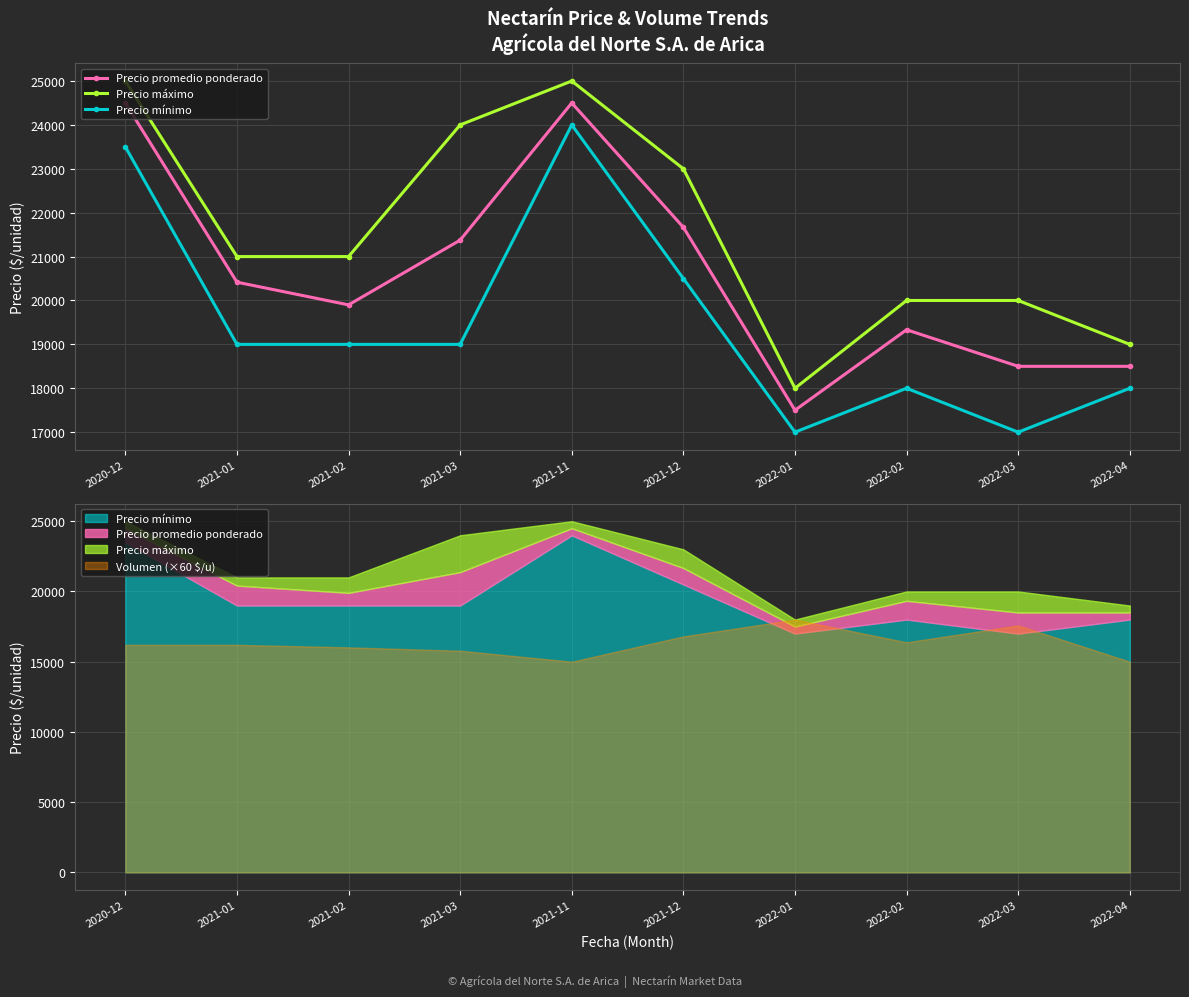

How many lines are shown in the chart?

3